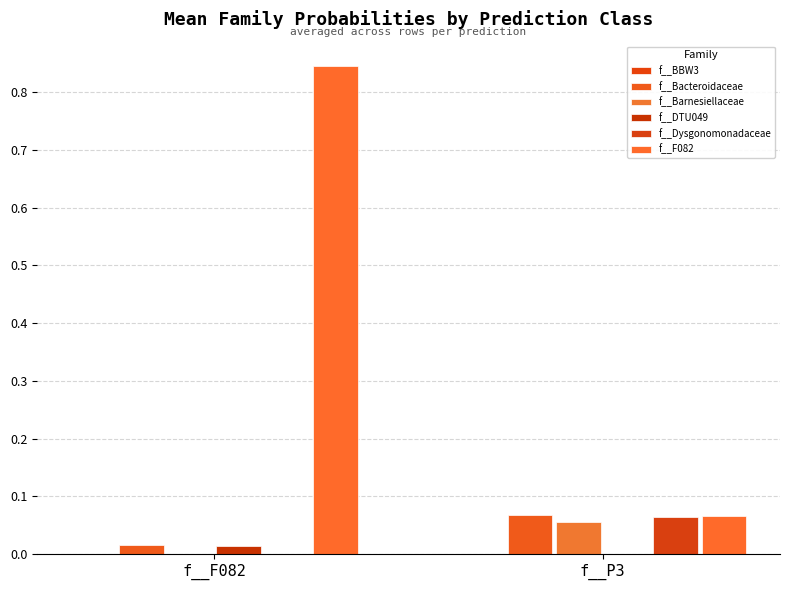

Is the value of f__Barnesiellaceae at f__P3 greater than the value of f__Bacteroidaceae at f__P3?

No